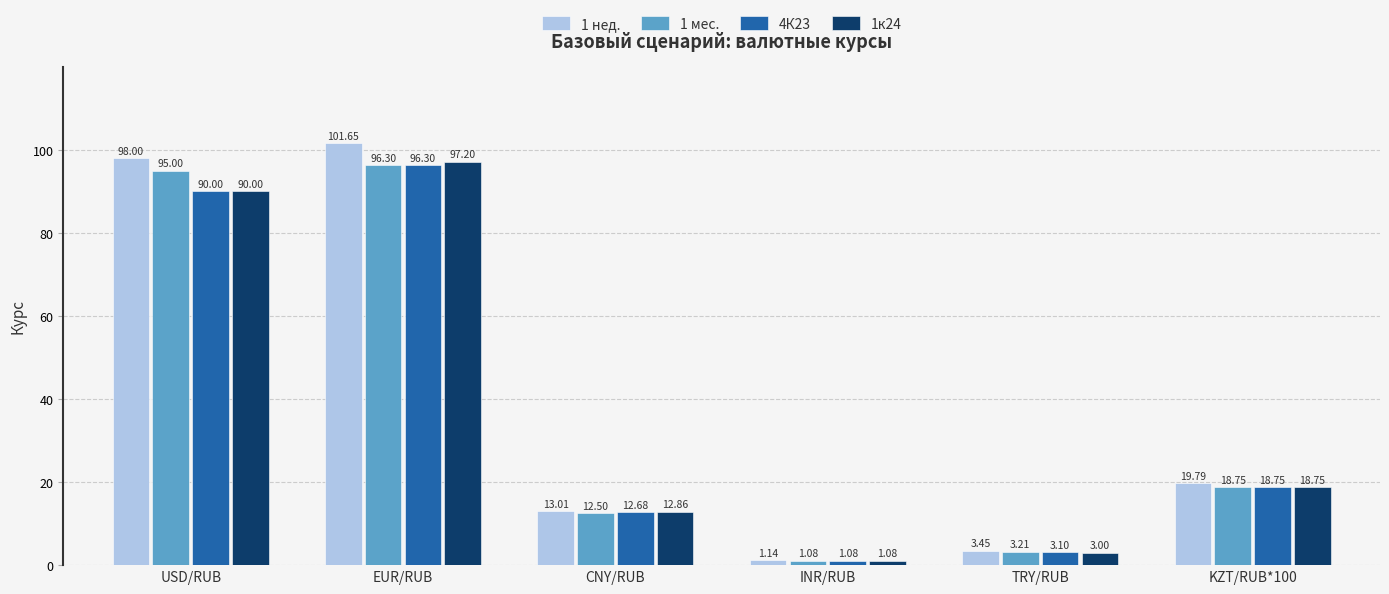

What is the label of the 5th bar from the left?

TRY/RUB